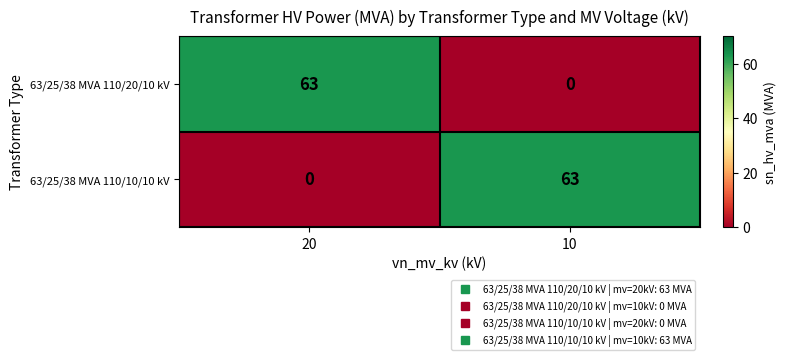

What is the maximum value shown in the chart?

63